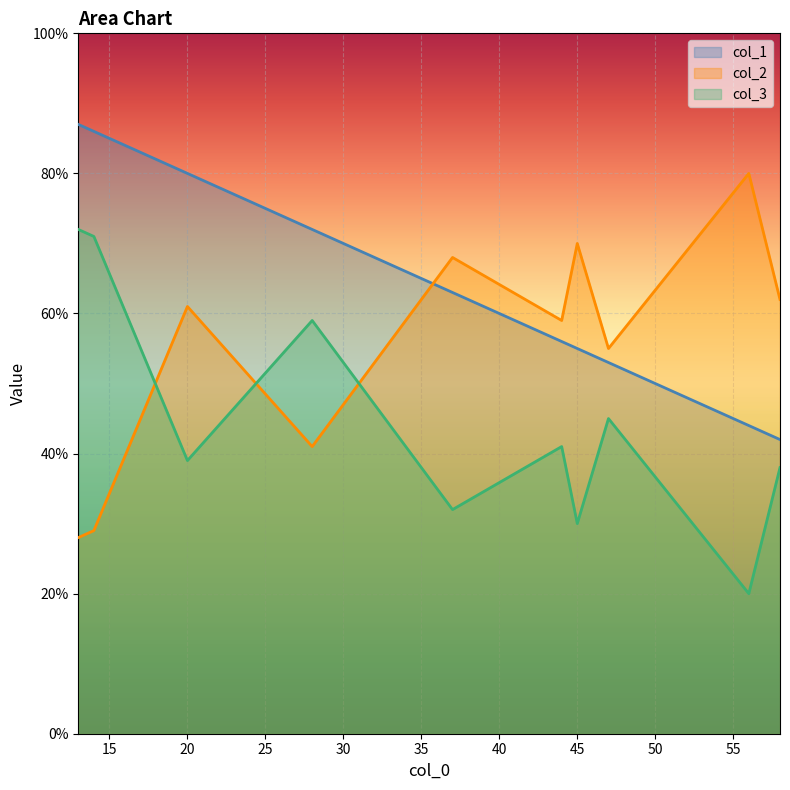

What is the difference between the highest and lowest values at 58?

24